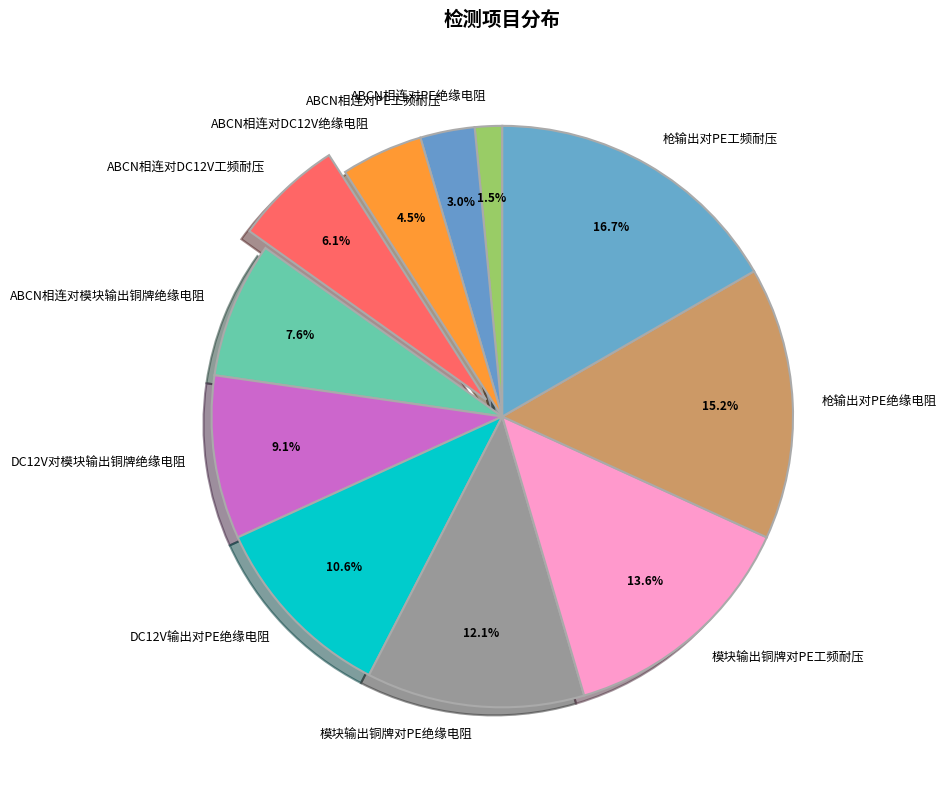

How many slices are in this pie chart?

11